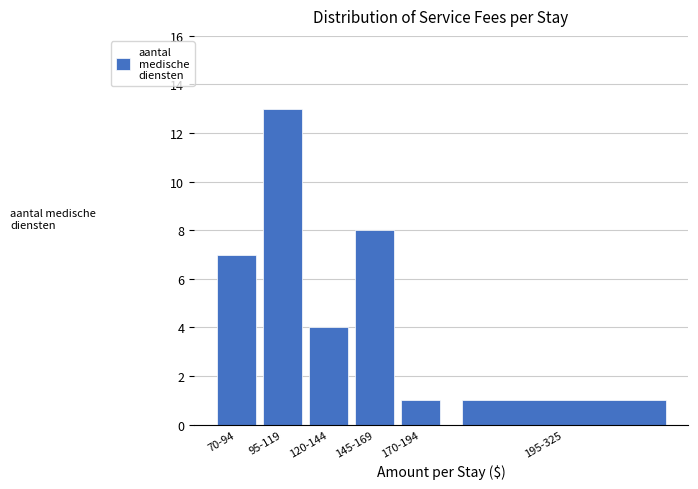

Reading left to right, extract all data points from this chart.

7	13	4	8	1	1